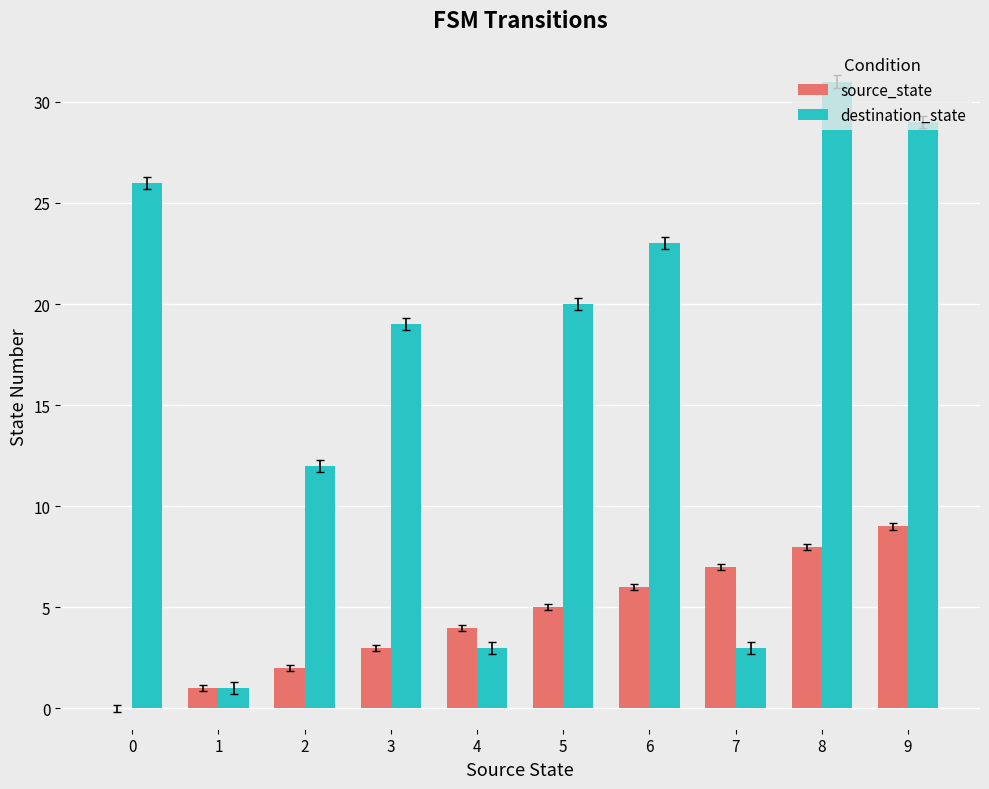

True or false: source_state has a value of 4 at 4.

True